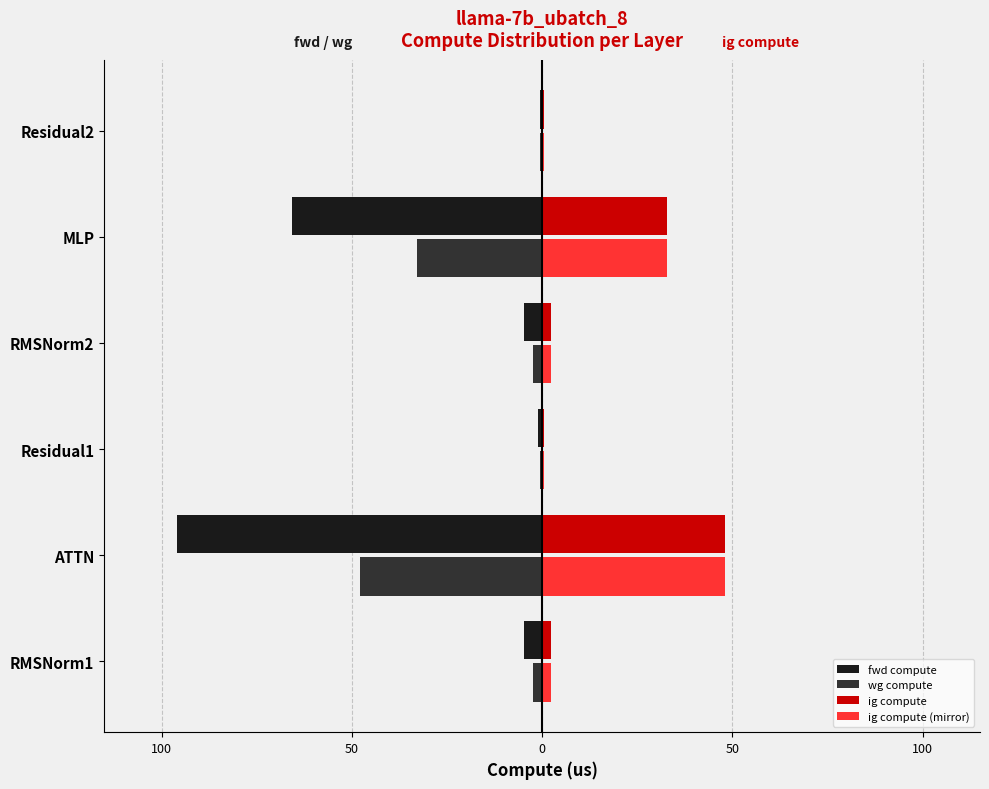

What is the maximum value shown in the chart?

48.0